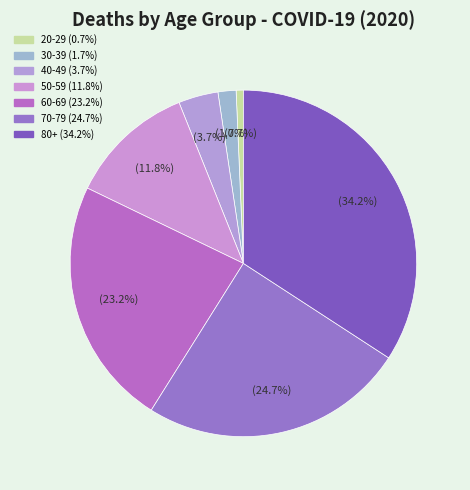

How many slices are in this pie chart?

7